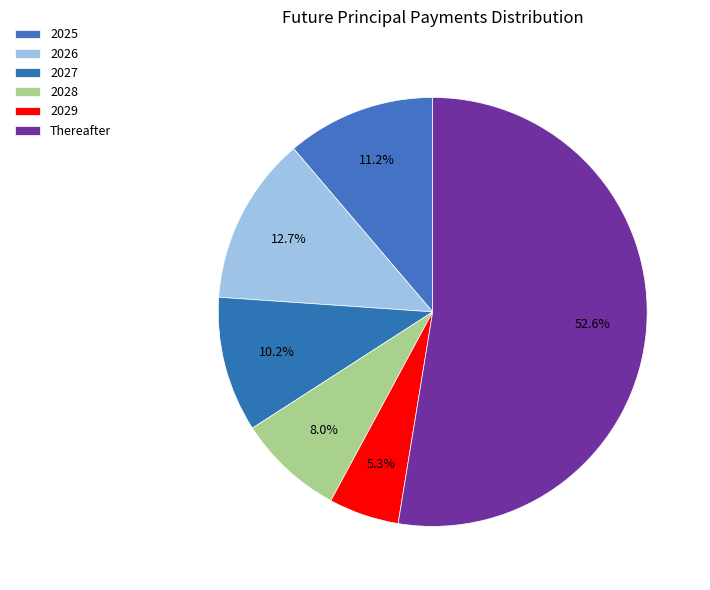

How many slices are in this pie chart?

6